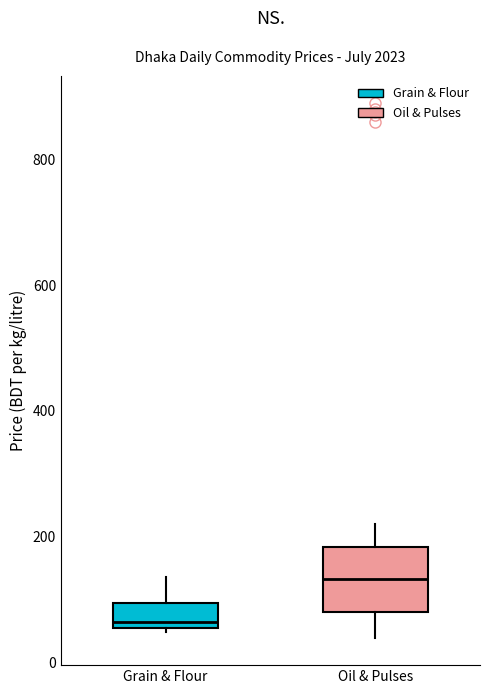

Reading left to right, transcribe this box plot: for each box, give where its median line is, the range the box spans, and where its two whiskers end, as read against the y-axis. The values are not printed on the chart, so give them approximately, as read against the axis.

Grain & Flour: median 60 (just above the box's lower edge), box 60 to 100, whiskers 40 to 140
Oil & Pulses: median 140, box 80 to 180, whiskers 40 to 220